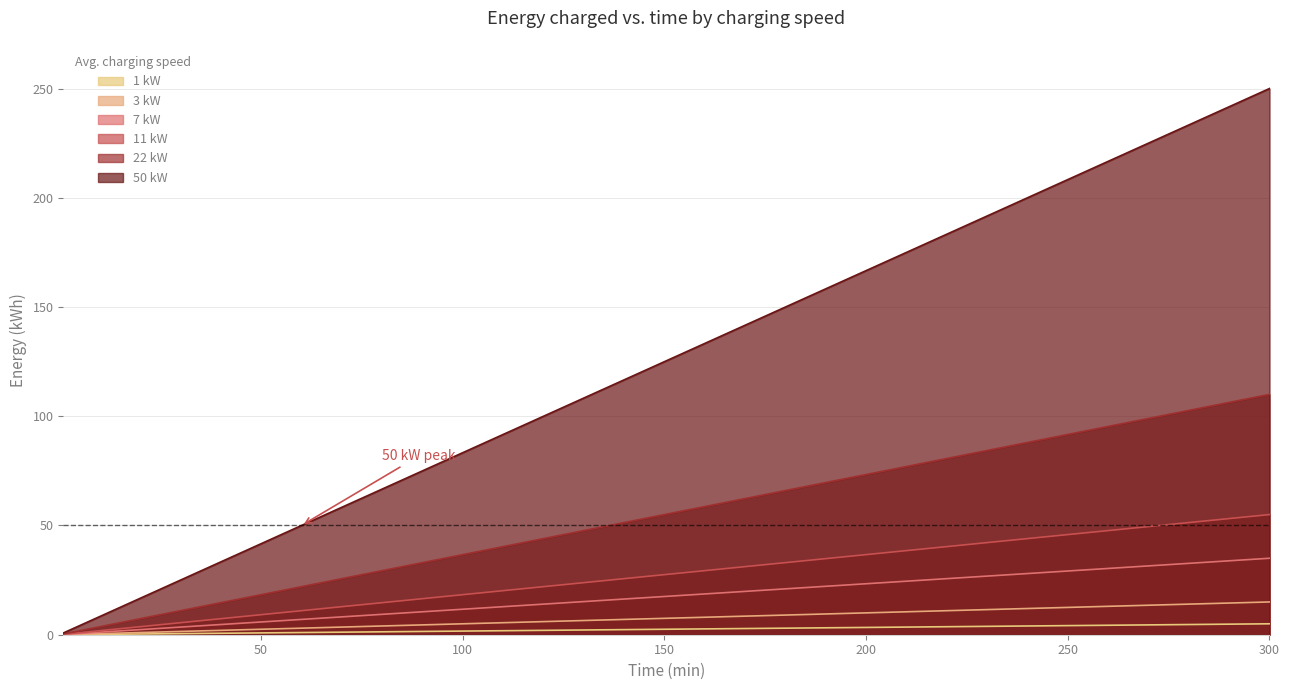

What is the difference between the maximum and minimum values in the 11 kW series?

54.8